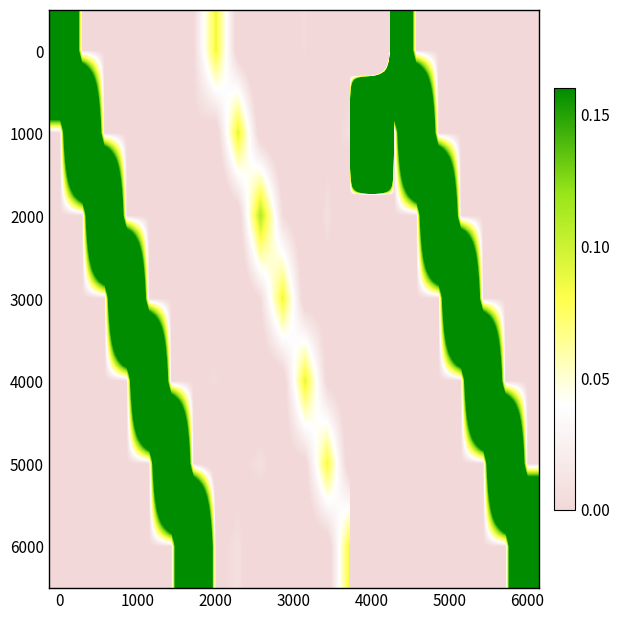

How many distinct data groups are displayed?

7